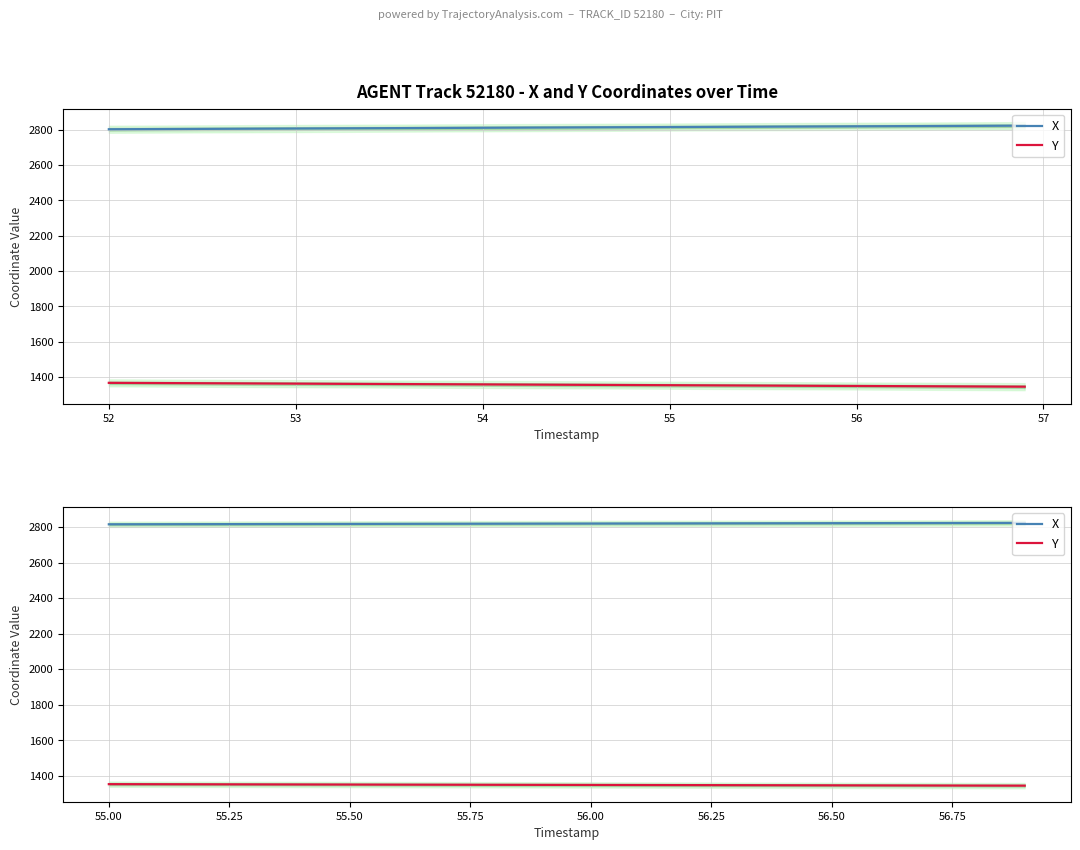

Which series has the widest spread of values?

Y